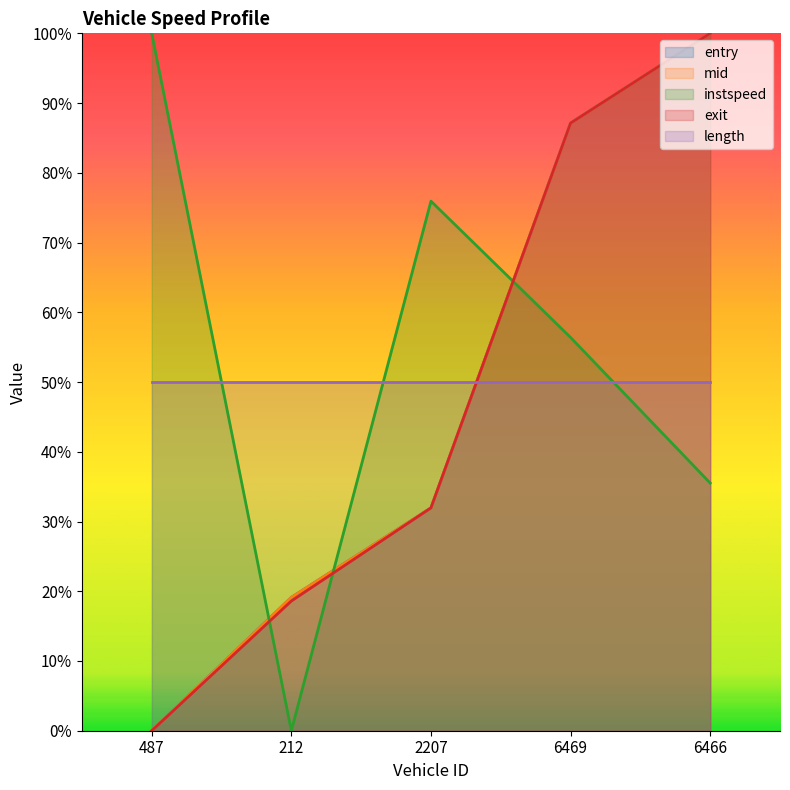

What are all the series names shown in the legend?

entry, mid, instspeed, exit, length